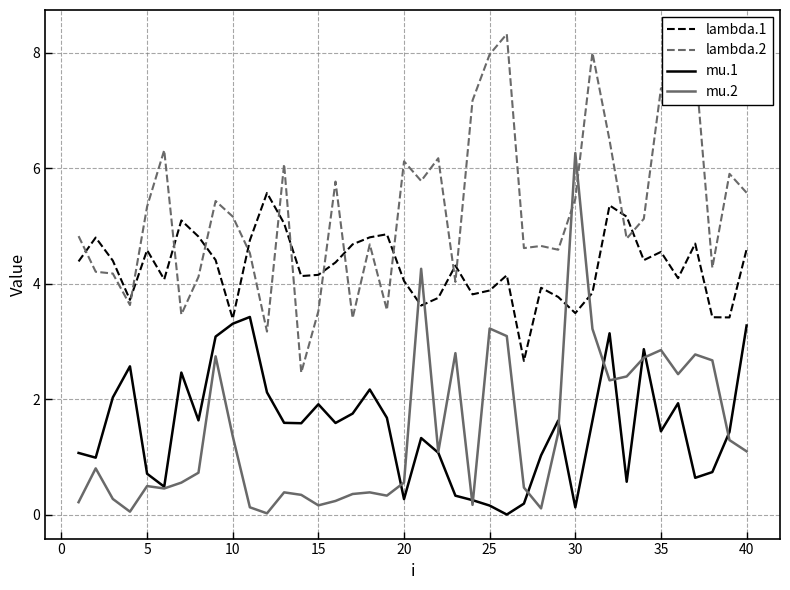

What is the highest value of the mu.2 series?

6.3